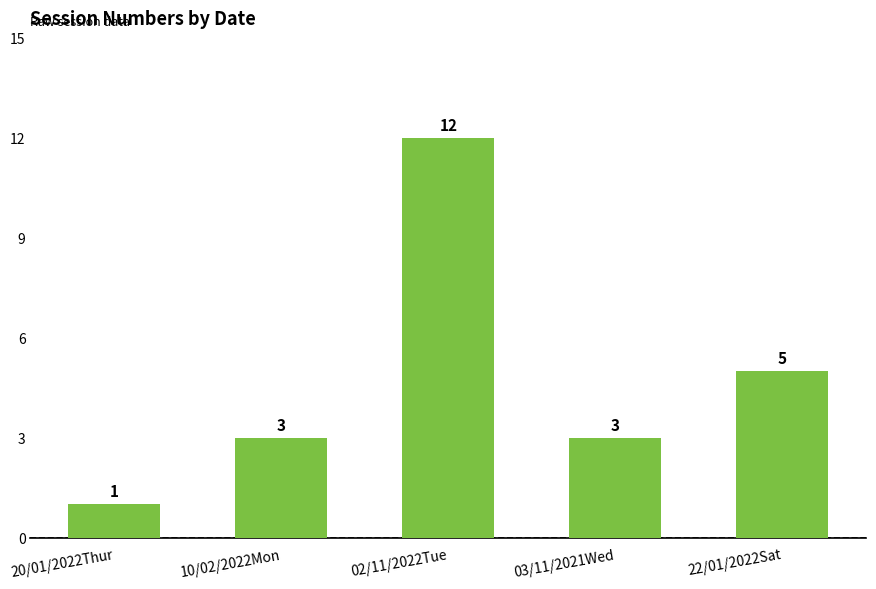

Is it true that the value at 10/02/2022Mon is 5?

False